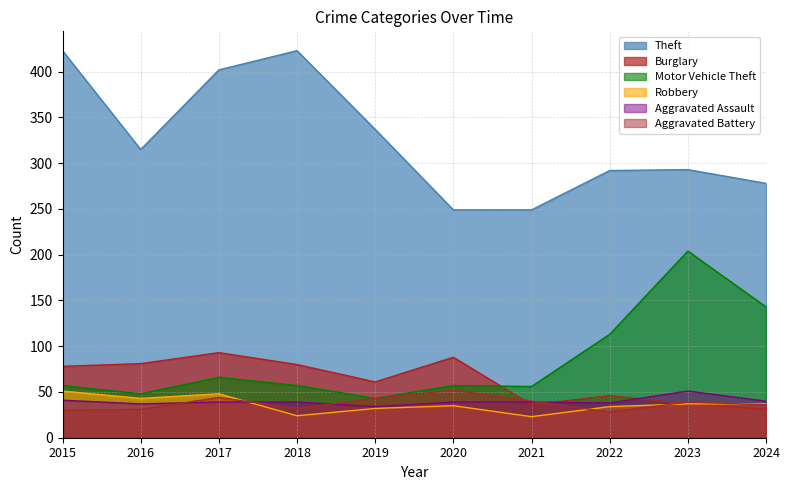

What is the minimum value shown in the chart?

23